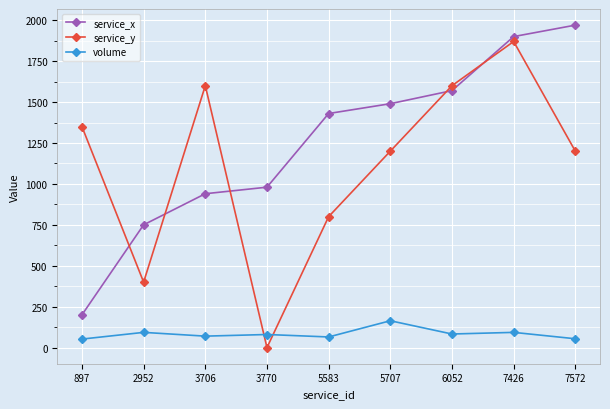

Is it true that service_y equals 688 at 5707?

False